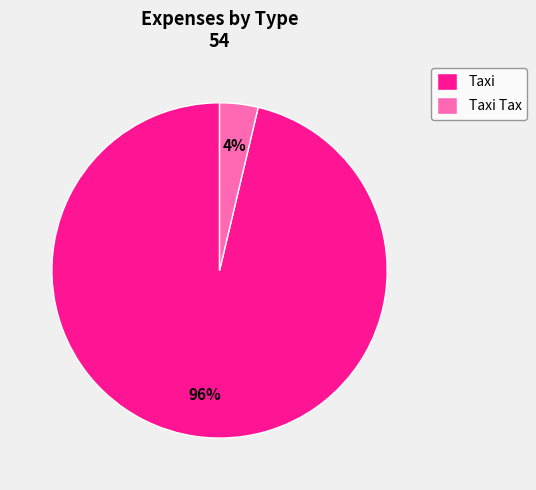

To the nearest percent, what is the average slice percentage?

50%